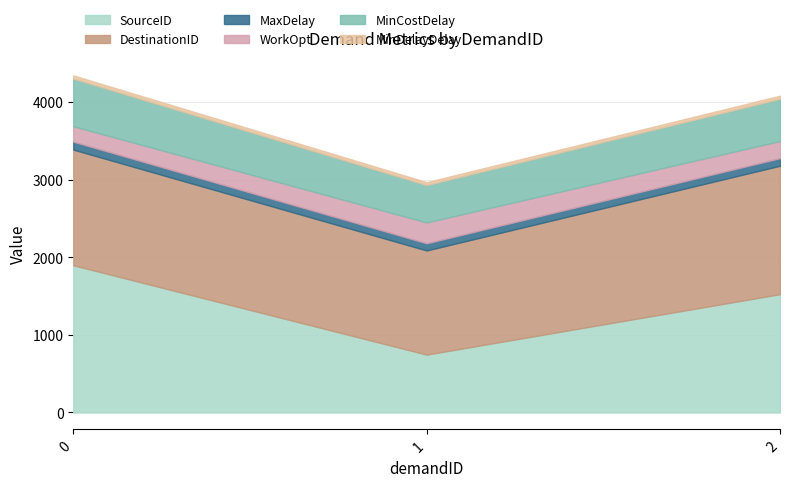

What is the sum of all DestinationID values?

4487.0